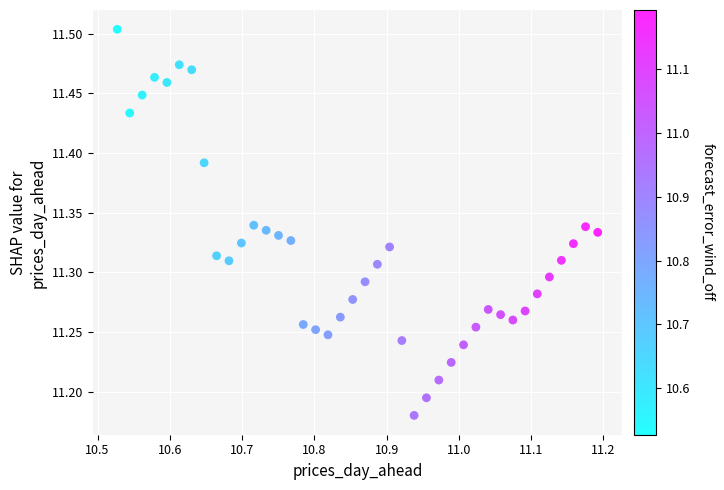

What is the range of Y values (max minus min)?

0.3